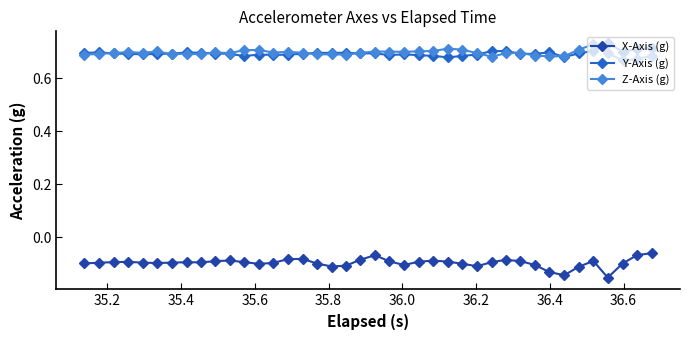

True or false: Z-Axis (g) and X-Axis (g) intersect in this chart.

False